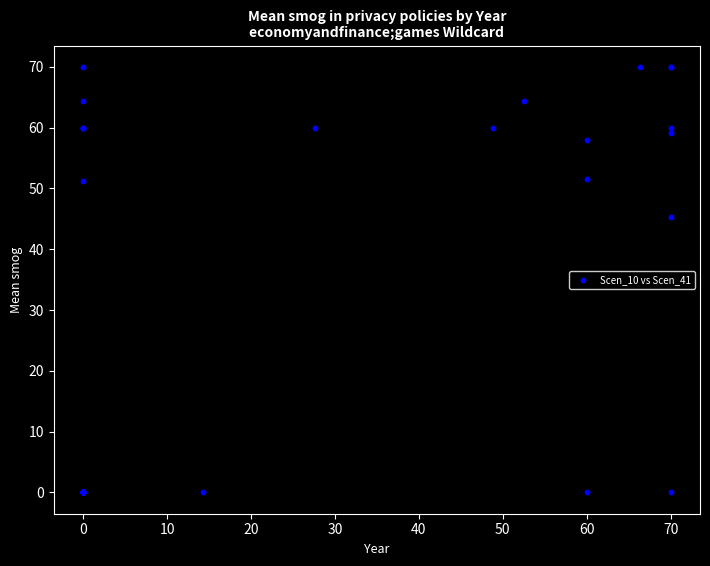

What Y value in the scatter plot is closest to 35?

45.3